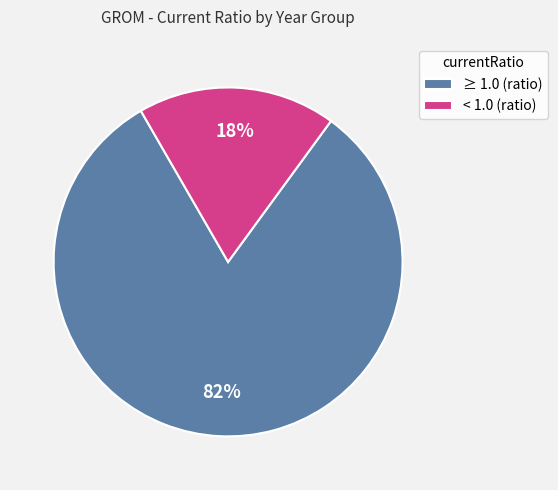

To the nearest percent, what is the combined percentage of < 1.0 (ratio) and ≥ 1.0 (ratio)?

100%